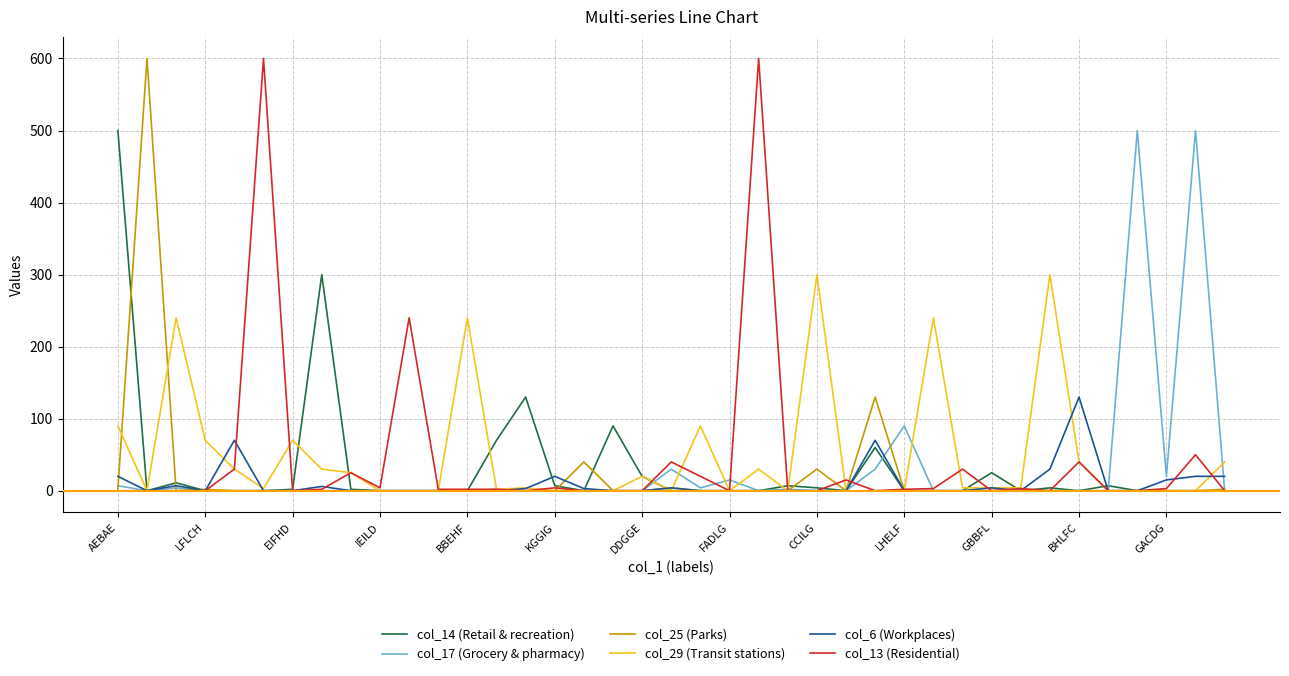

What is the maximum value shown in the chart?

600